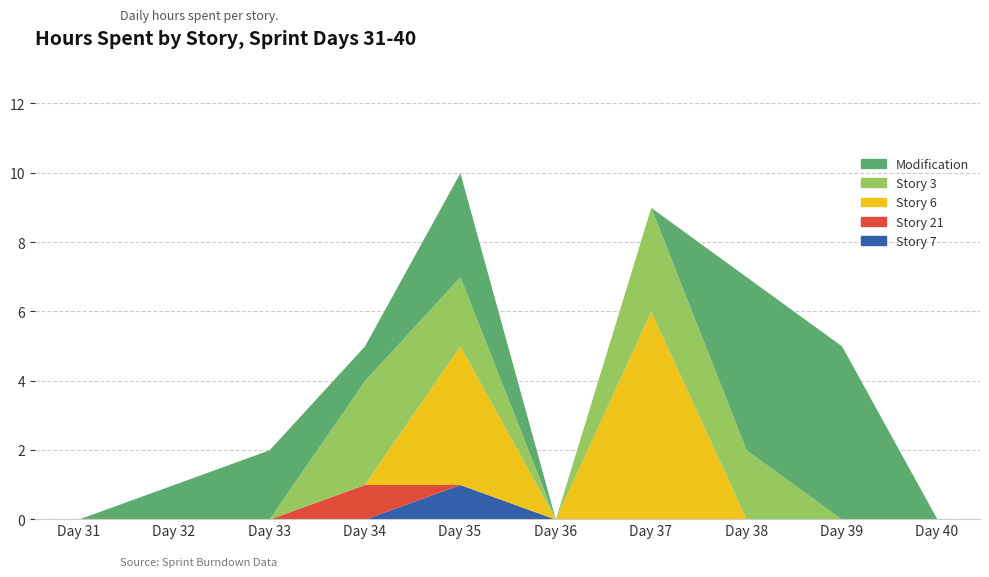

Between Day 35 and Day 36, which series saw the biggest shift?

Story 6